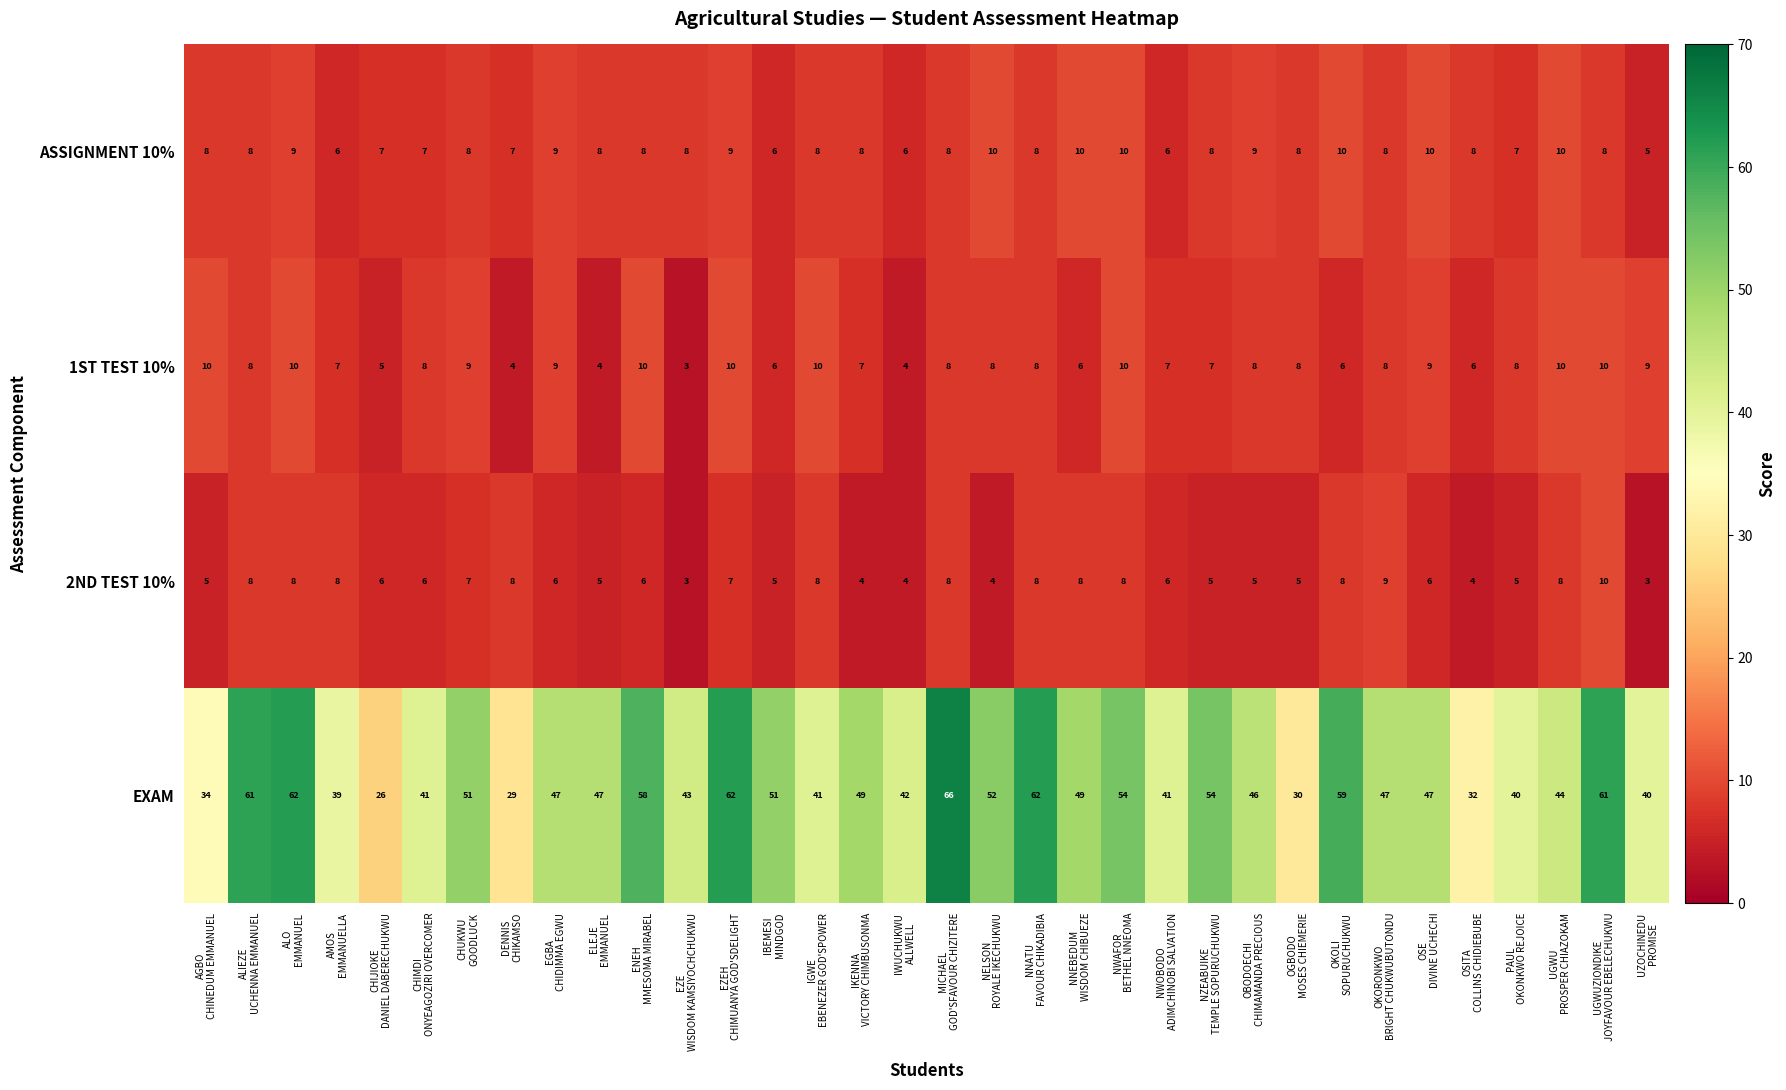

How many categories are shown in the chart?

34